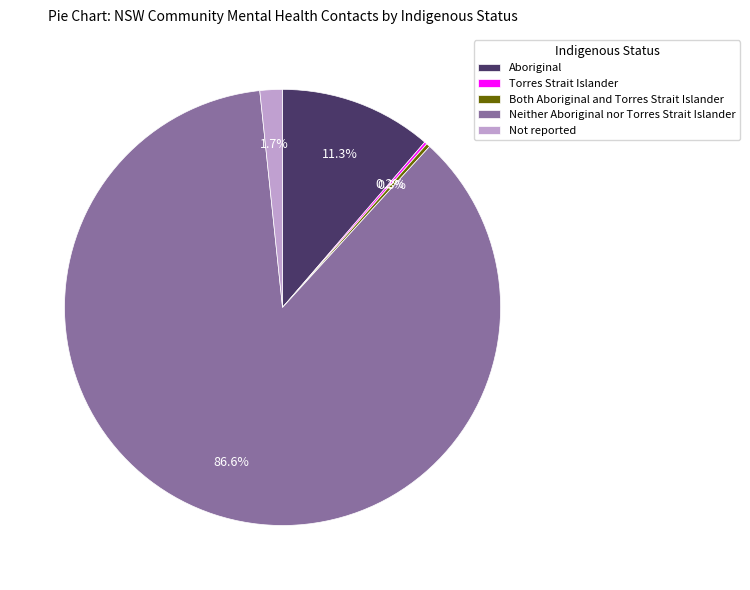

Is there any slice that represents more than half of the pie?

Yes